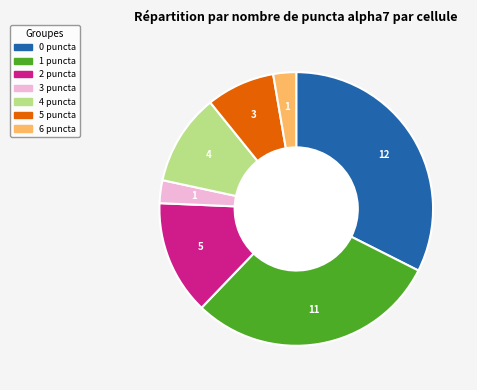

Is 2 puncta the majority of the pie?

No